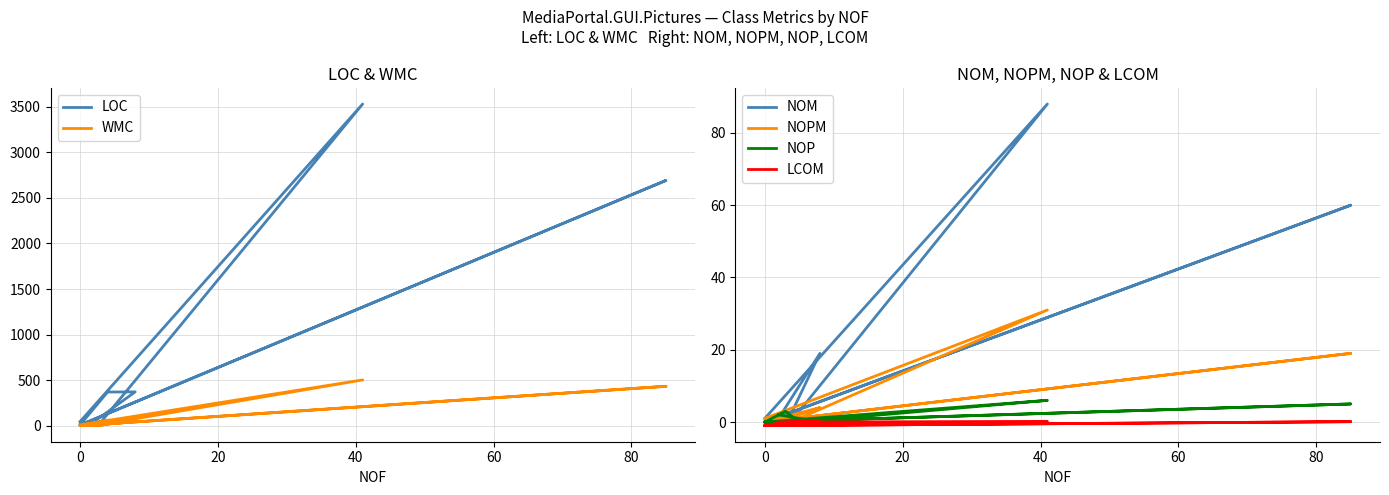

The NOM series shows 1.5 at 0. True or false?

False